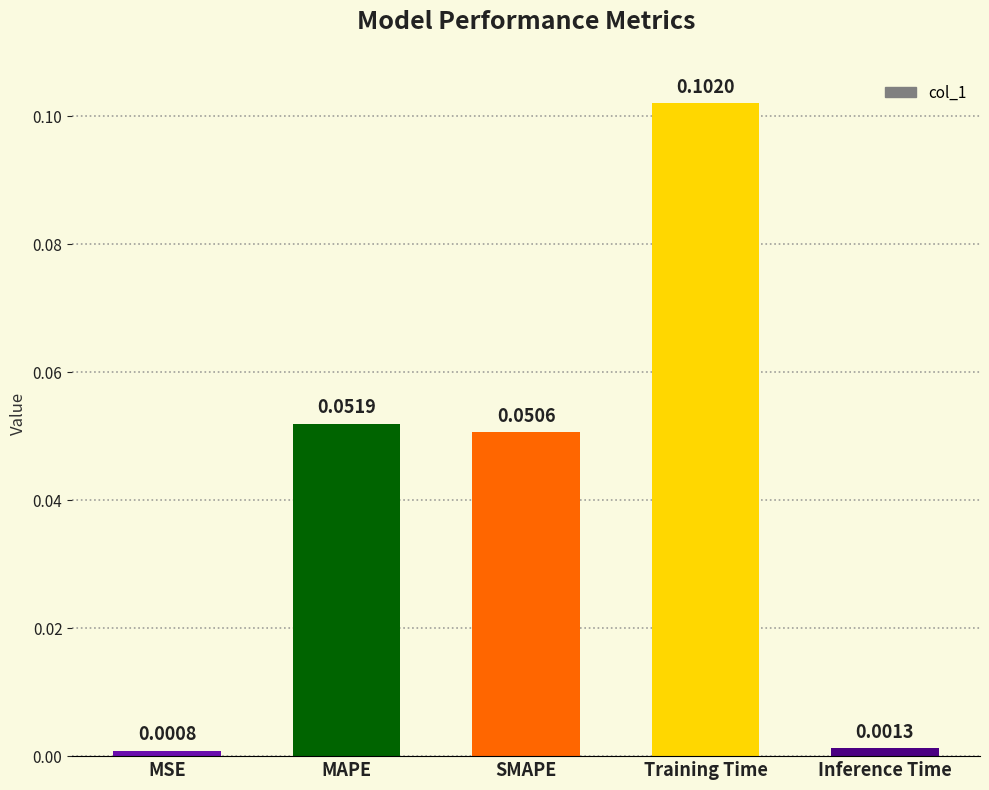

At which label is the value closest to 0?

MSE